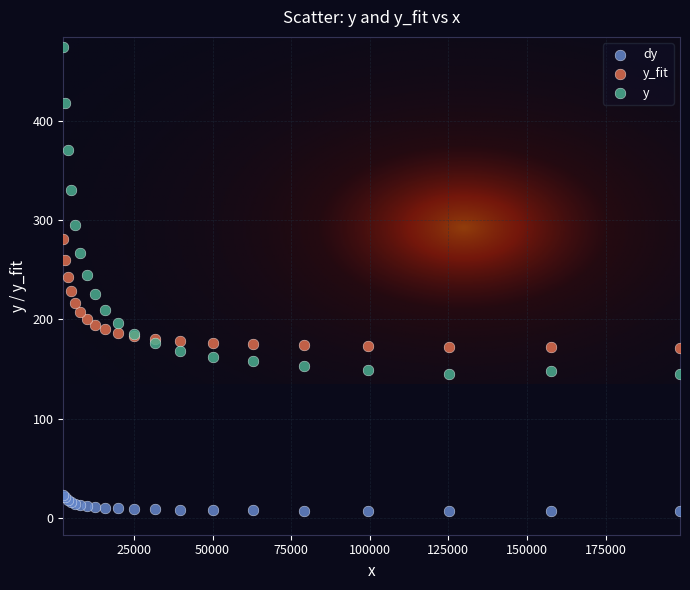

Which series reaches the minimum Y coordinate?

dy